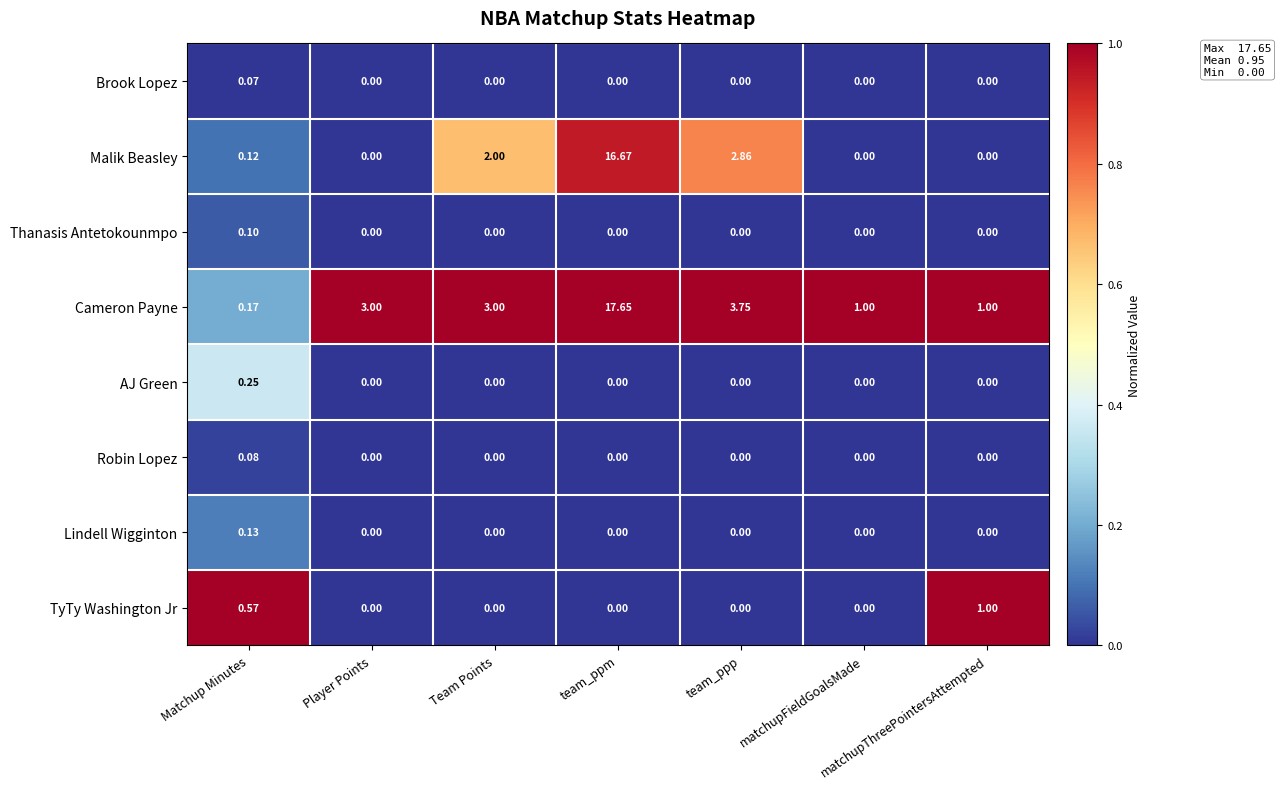

Count the number of data series in this chart.

8